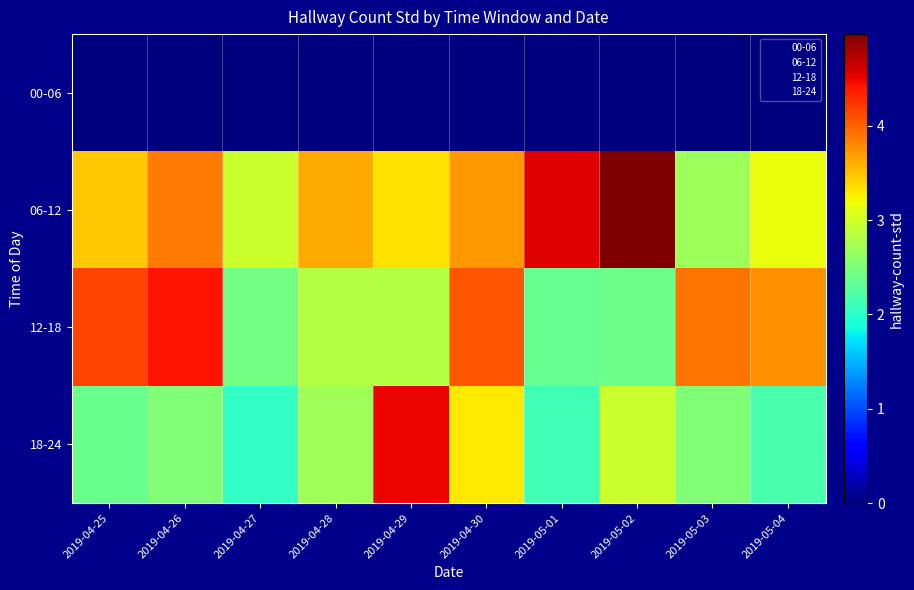

Count the number of categories in the chart.

10